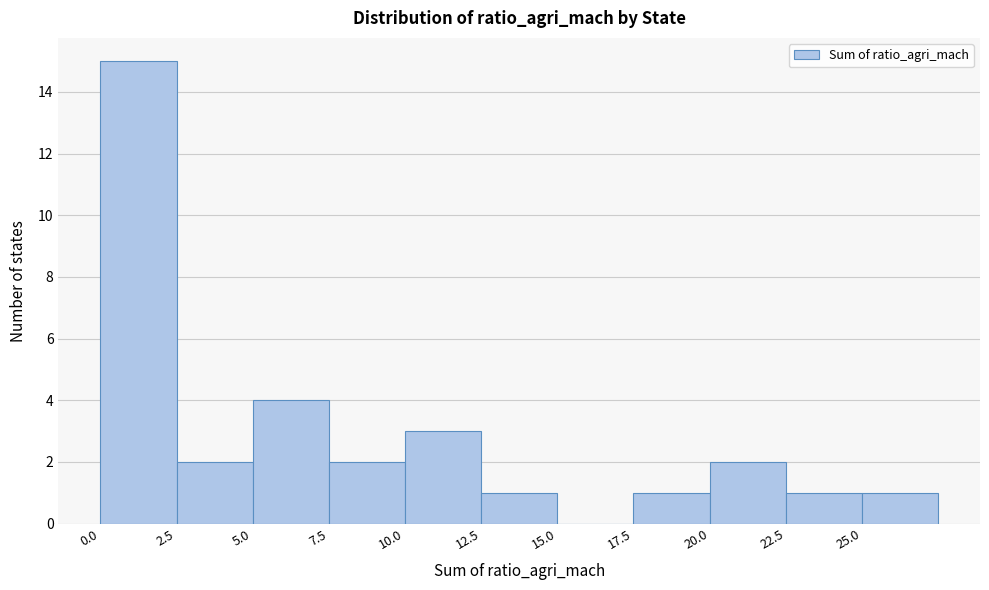

Reading left to right, list every bar in this chart as the range it spans on the x-axis followed by its height. The values are not printed on the chart, so give them approximately, as read against the axis.

0.0 to 2.5: 15
2.5 to 5.0: 2
5.0 to 7.5: 4
7.5 to 10.0: 2
10.0 to 12.5: 3
12.5 to 15.0: 1
15.0 to 17.5: 0
17.5 to 20.0: 1
20.0 to 22.5: 2
22.5 to 25.0: 1
25.0 to 27.5: 1